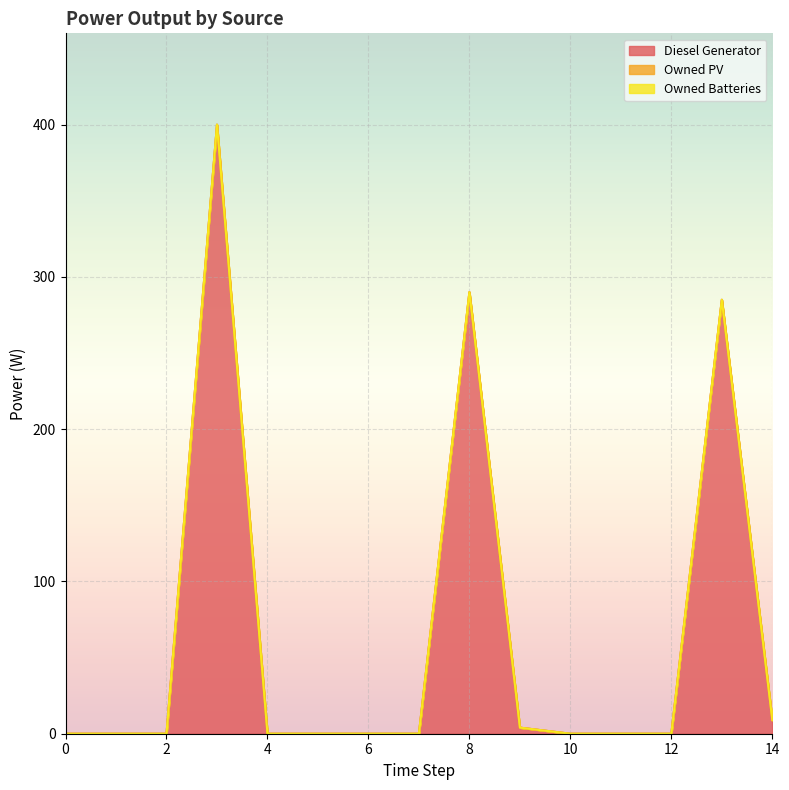

Rank the series by their maximum value, from lowest to highest.

Owned PV, Owned Batteries, Diesel Generator